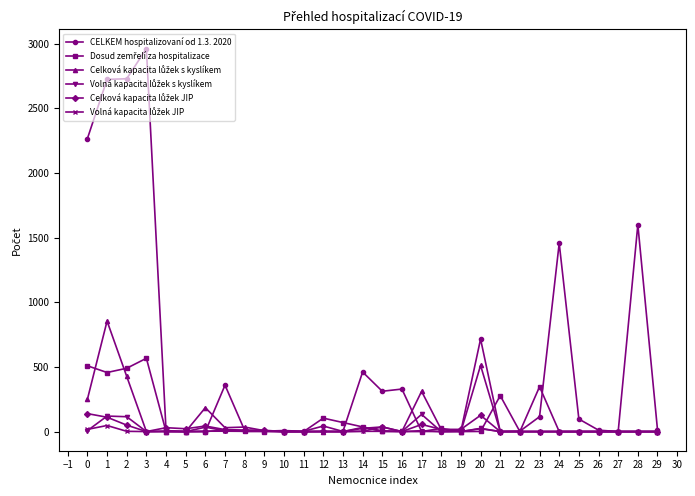

Which series has the largest total across all categories?

CELKEM hospitalizovaní od 1.3. 2020